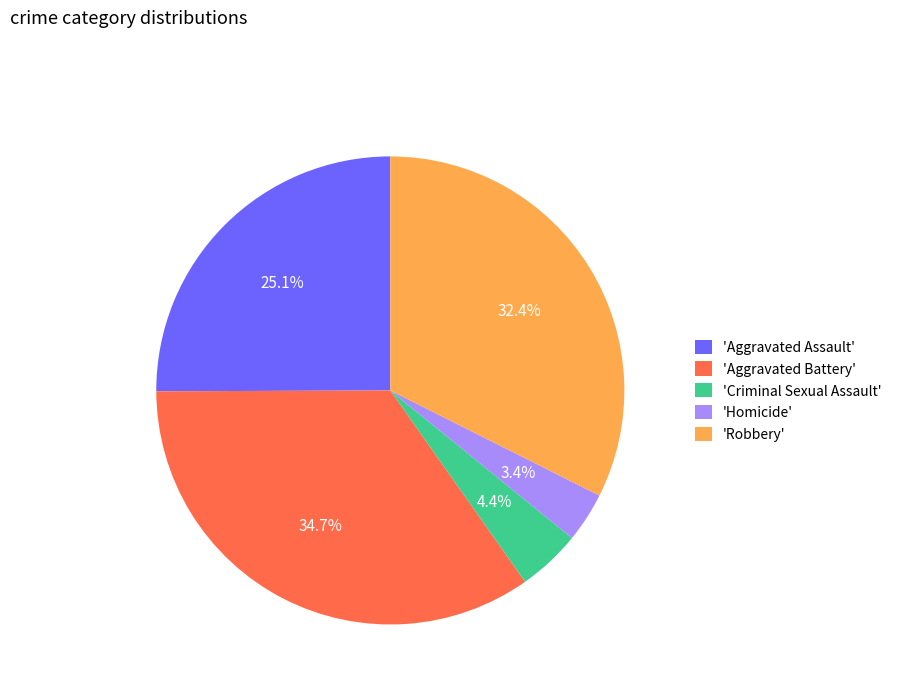

Between 'Robbery' and 'Aggravated Battery', which is larger?

'Aggravated Battery'